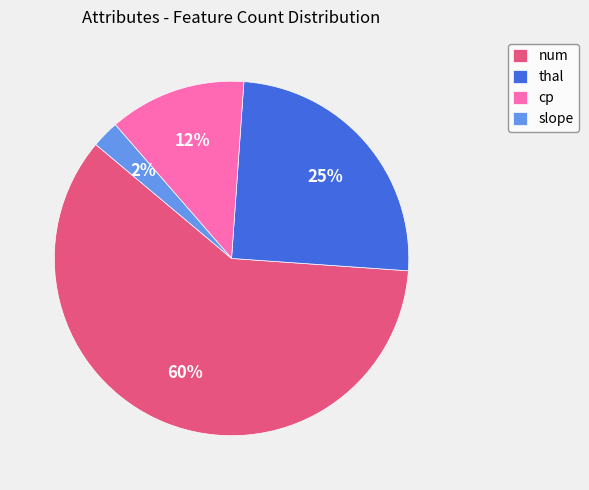

Rank the categories by value from lowest to highest.

slope, cp, thal, num